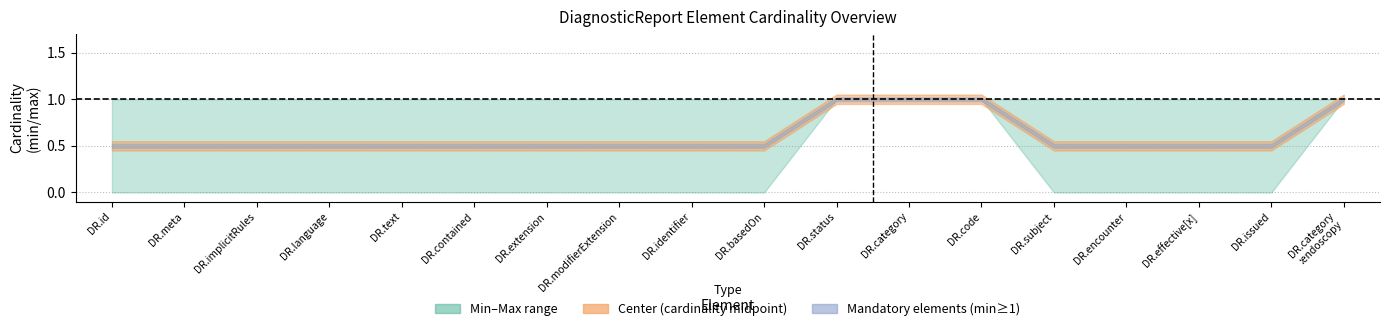

True or false: Max has a value of 1.0 at DiagnosticReport.category:endoscopy.

True